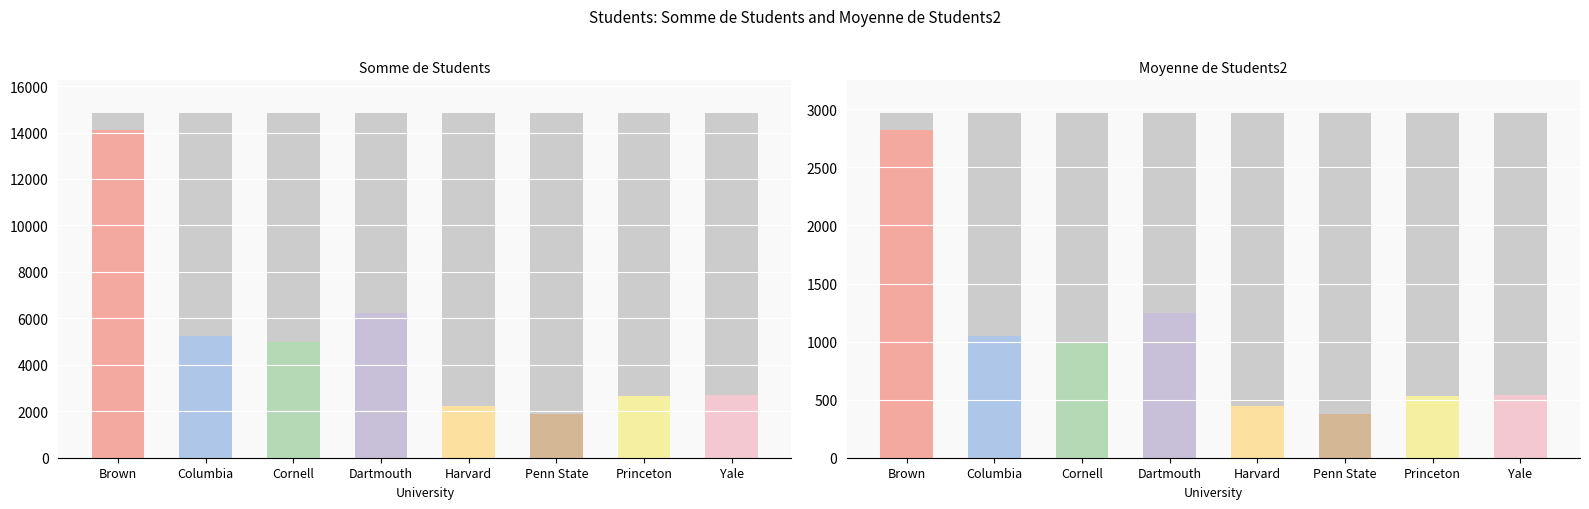

How many groups of bars are there?

8